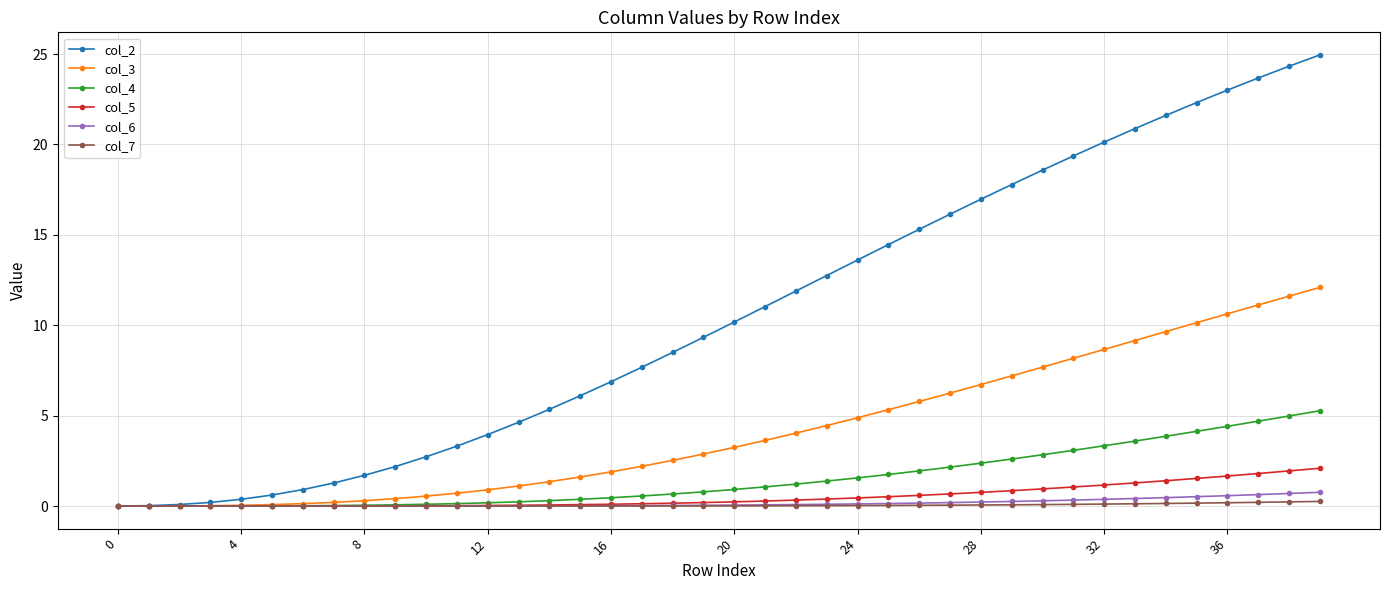

Does the chart display data point markers on the line(s)?

Yes